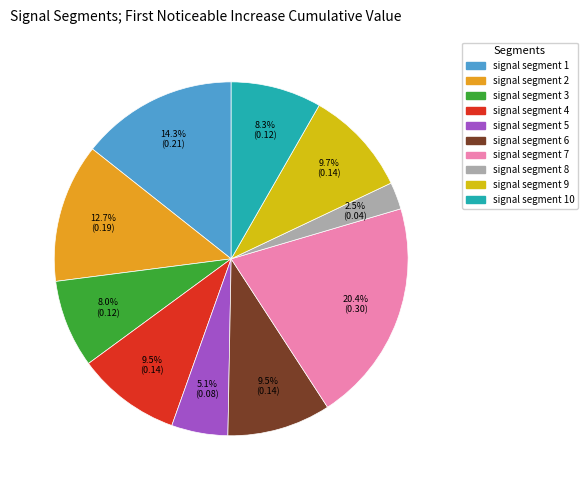

Is there any slice that represents more than half of the pie?

No